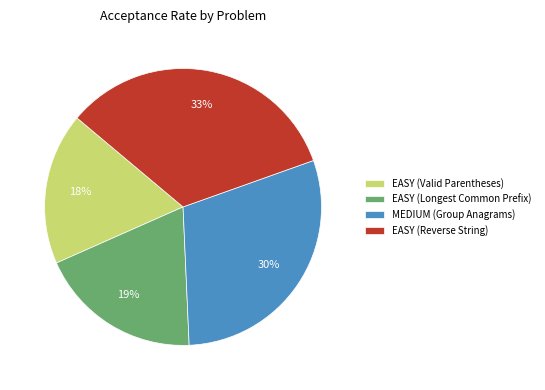

The EASY (Reverse String) slice represents 48% of the pie. True or false?

False